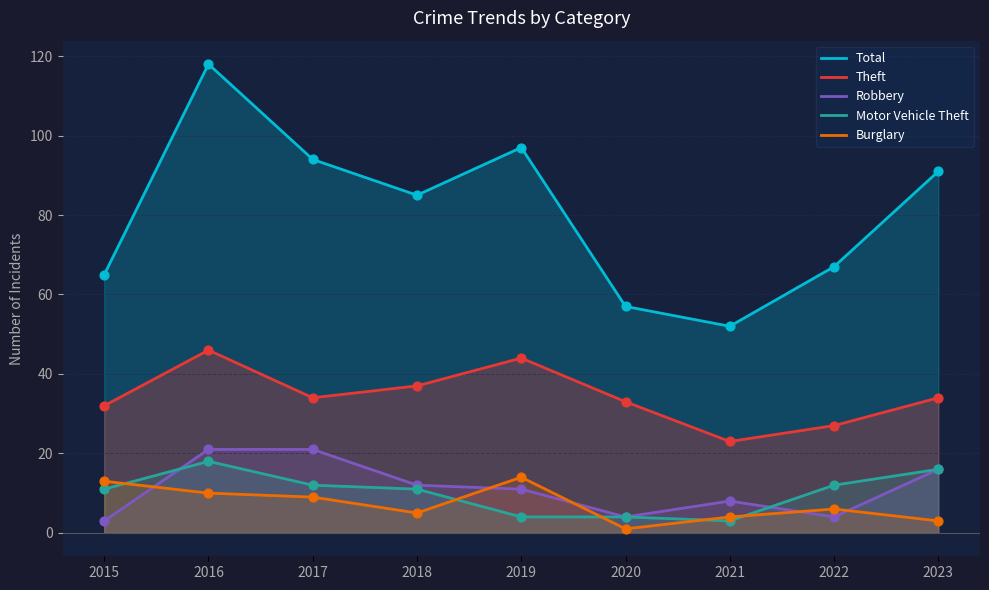

Which series contains the highest Y value?

Total